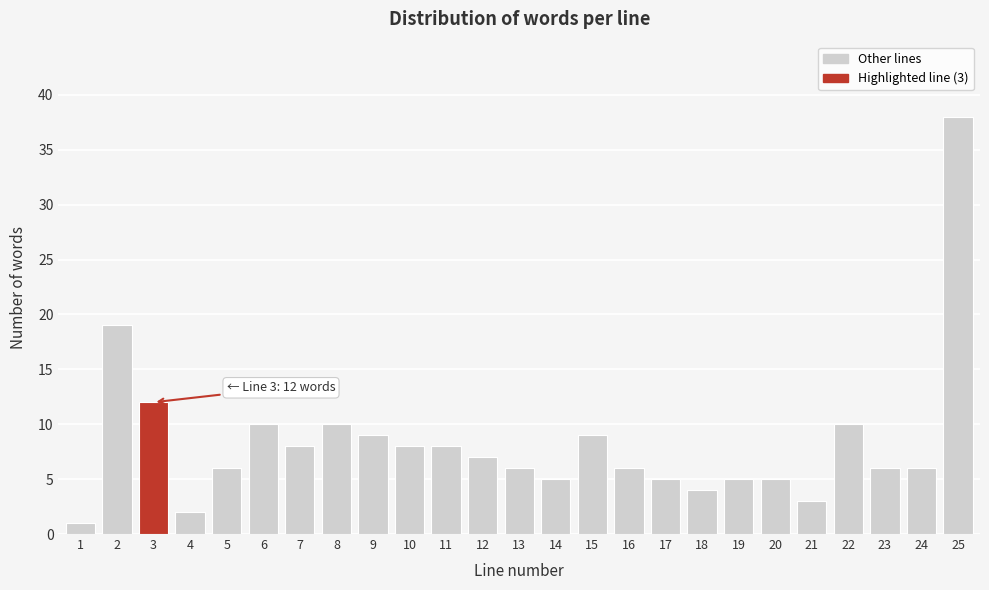

Reading right to left, transcribe all the data shown in this chart.

25=38	24=6	23=6	22=10	21=3	20=5	19=5	18=4	17=5	16=6	15=9	14=5	13=6	12=7	11=8	10=8	9=9	8=10	7=8	6=10	5=6	4=2	3=12	2=19	1=1